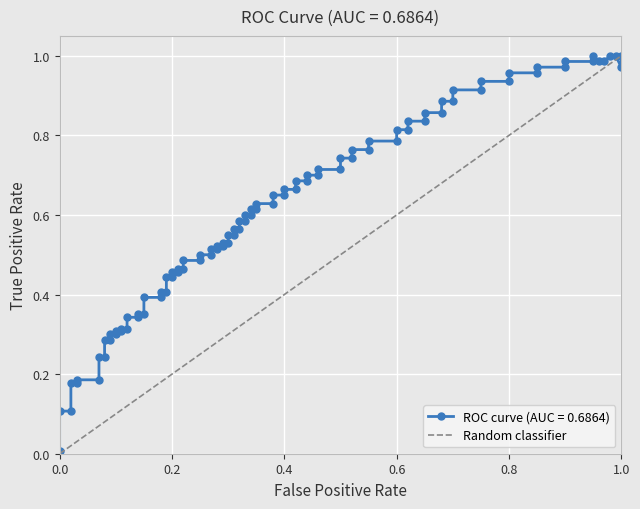

How many positive values are there?

1